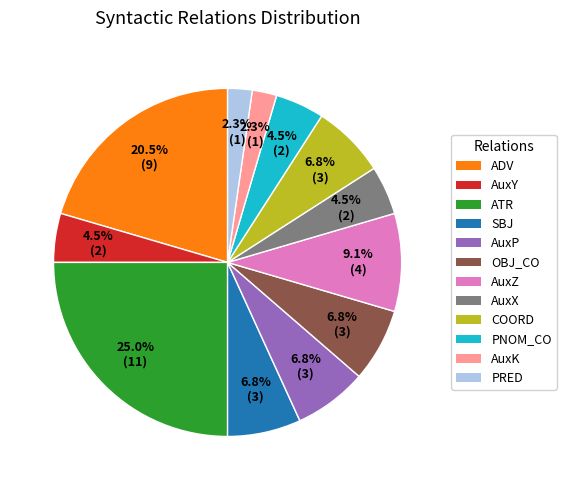

Approximately how many times larger is the value at COORD compared to PNOM_CO?

1.5